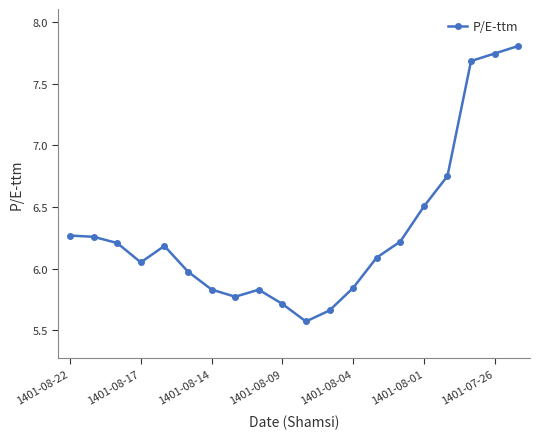

True or false: the data has more than 0 interior local peaks.

True